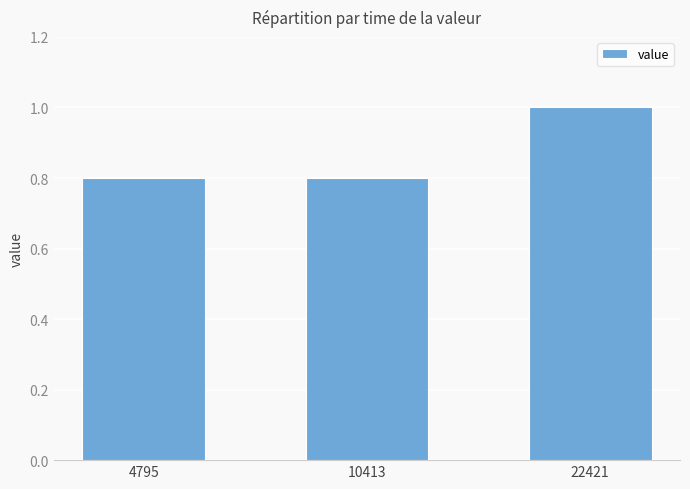

What is the difference between the values at 4795 and 22421?

0.2